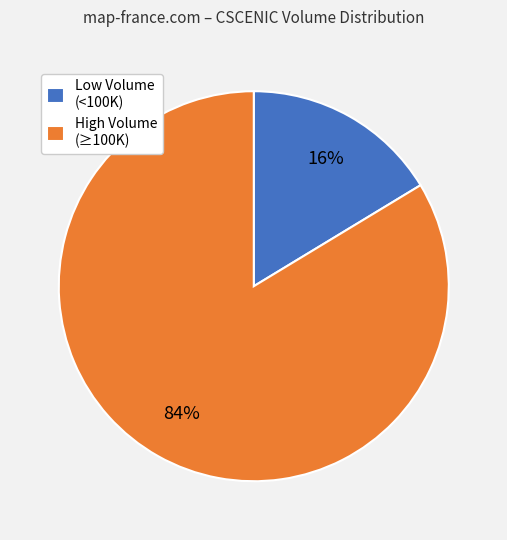

Rank the categories by value from highest to lowest.

High Volume (≥100K), Low Volume (<100K)